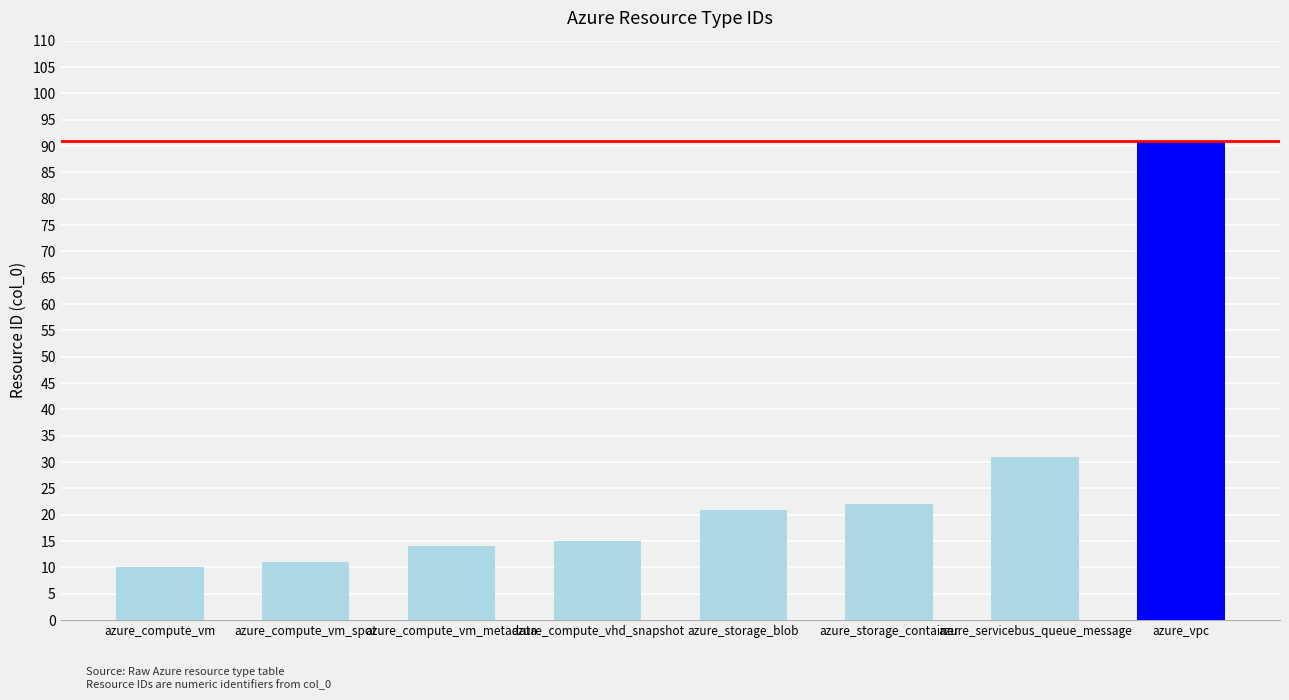

Which label corresponds to the largest value in the chart?

azure_vpc